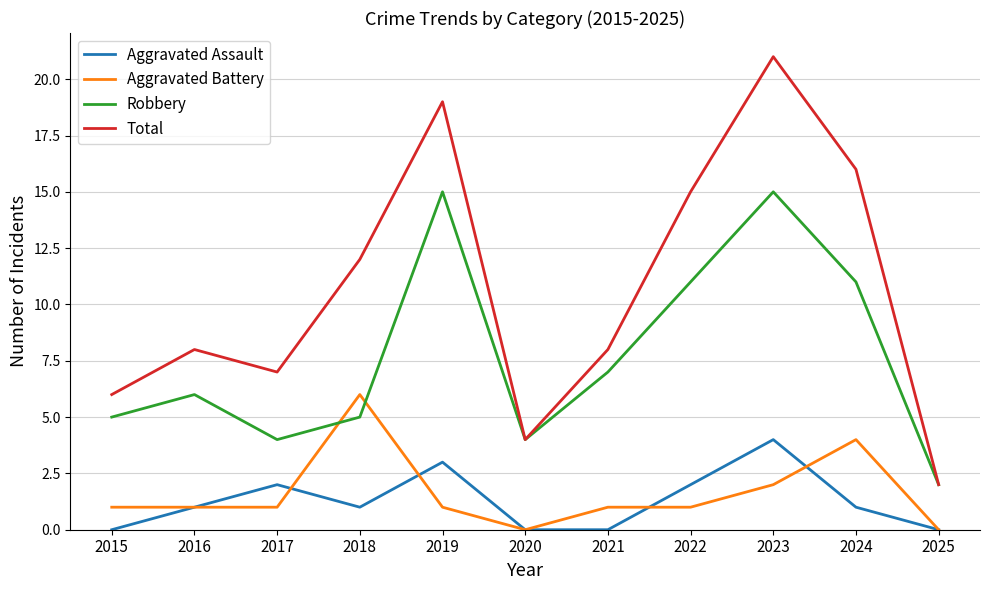

Which category has the highest value in the Aggravated Assault series?

2023